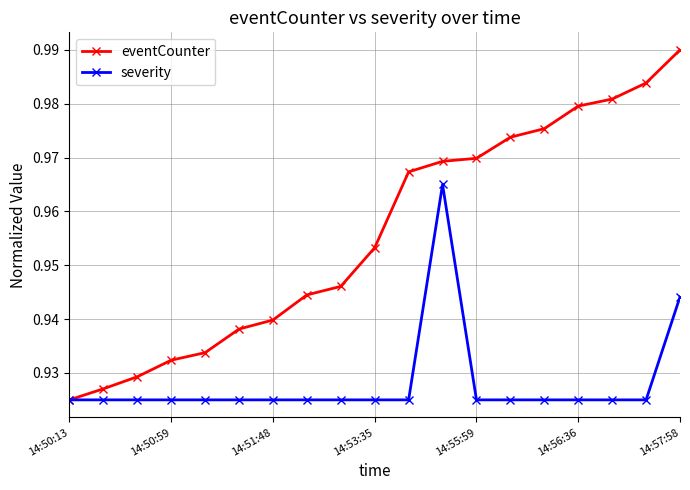

Is this an area chart (filled region under the line)?

No